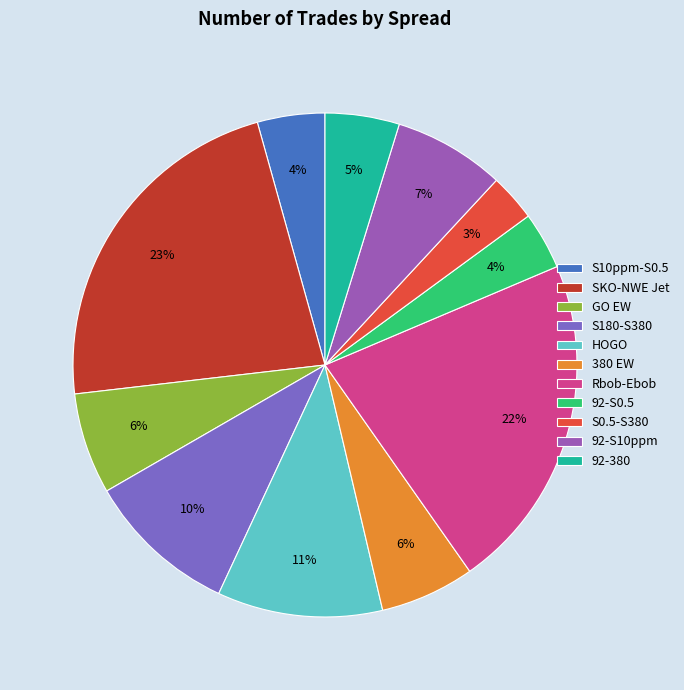

Does 92-380 represent more than half of the total?

No